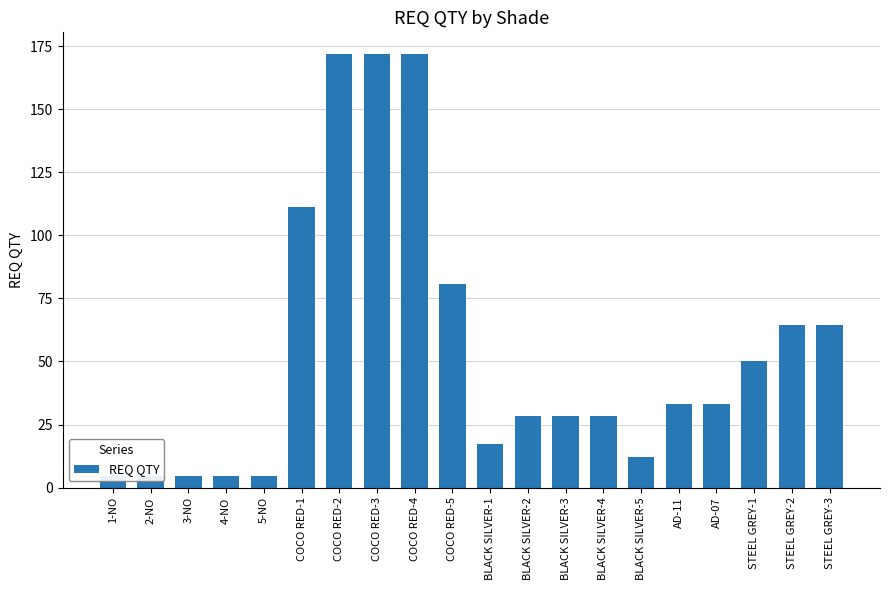

How many values are below 33?

10